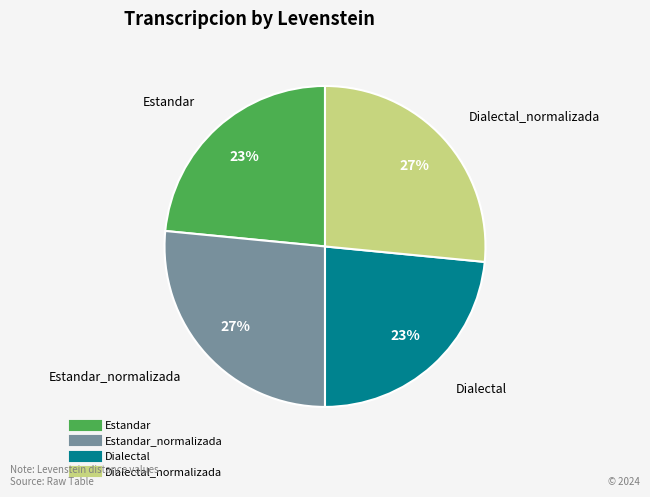

Does any single category account for the majority?

No